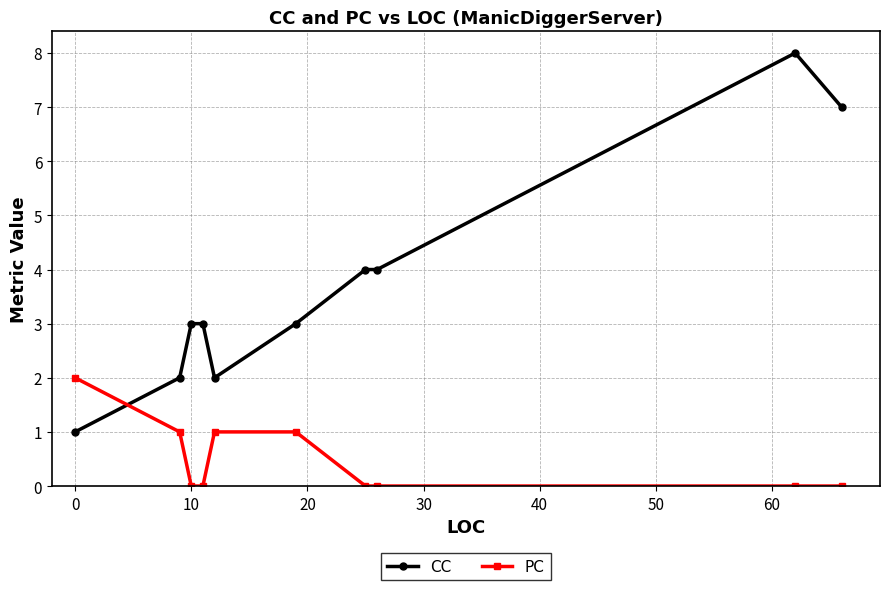

What is the highest value of the PC series?

2